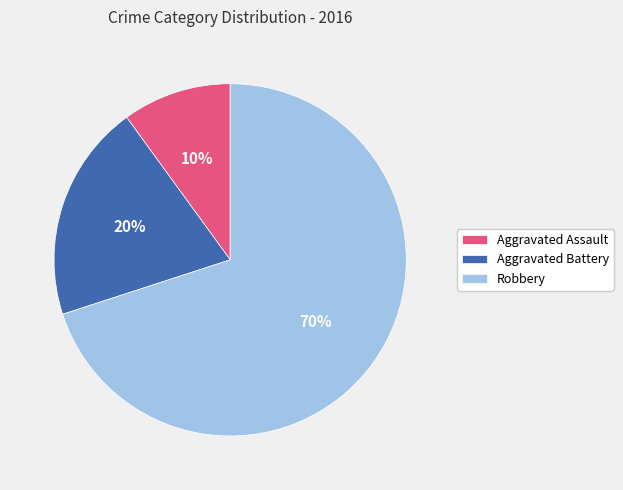

To the nearest percent, what percentage of the pie is Aggravated Battery?

20%